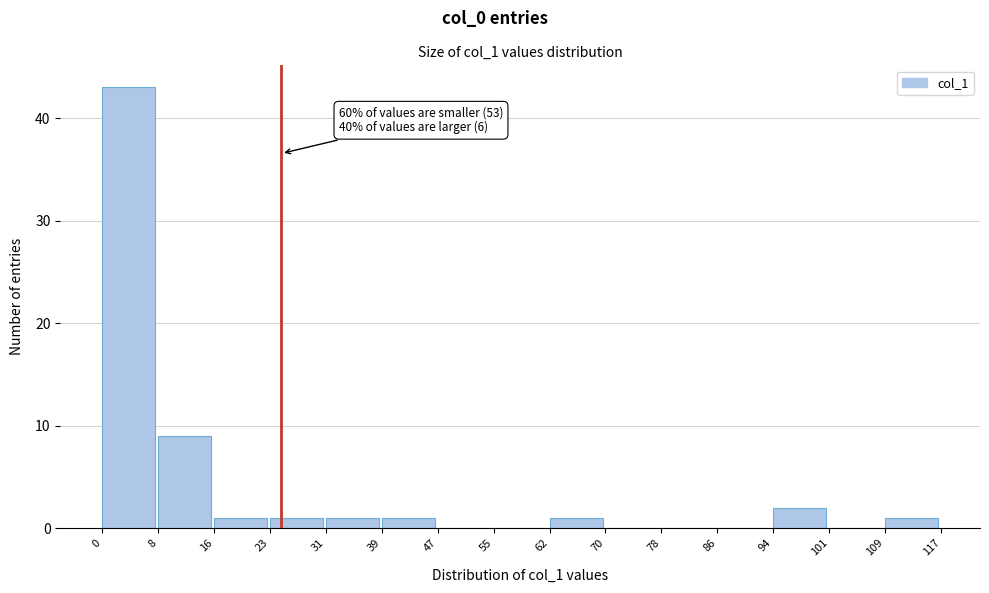

Over which range of the x-axis is the bar tallest?

0 to 8